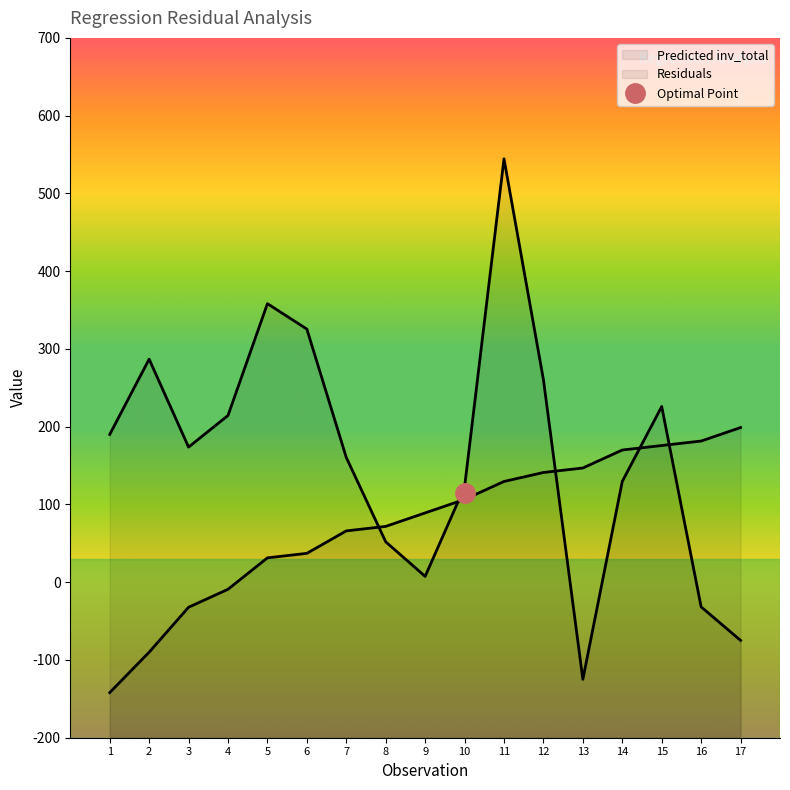

Does the chart display data point markers on the line(s)?

No